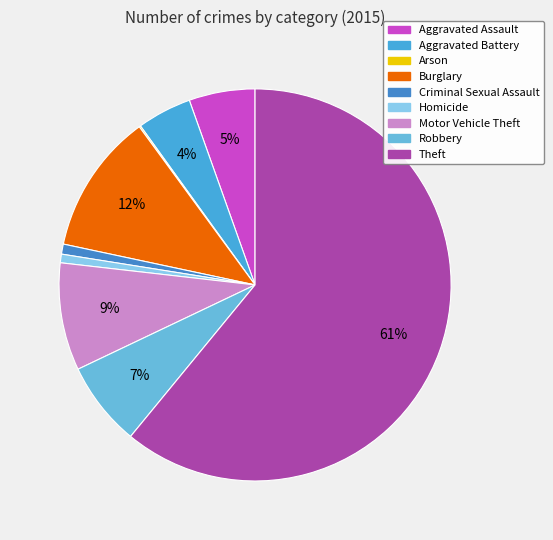

Rank the categories by value from highest to lowest.

Theft, Burglary, Motor Vehicle Theft, Robbery, Aggravated Assault, Aggravated Battery, Criminal Sexual Assault, Homicide, Arson